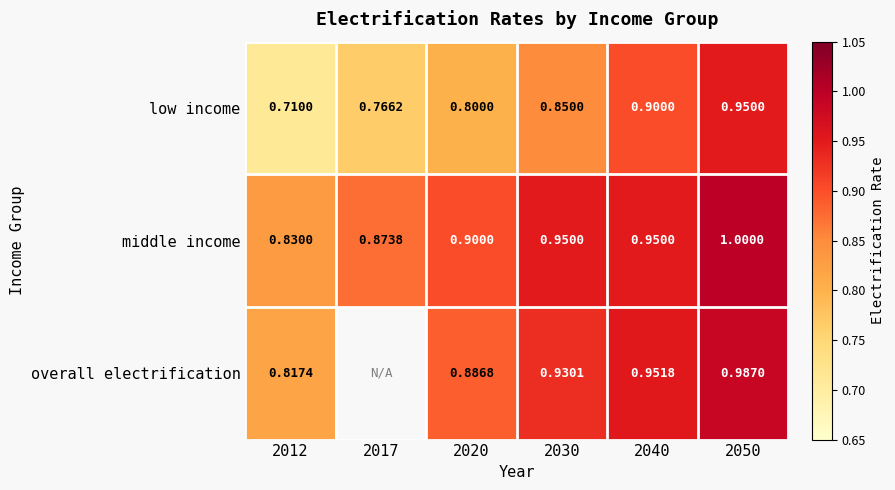

Which series changed the most between 2030 and 2040?

low income